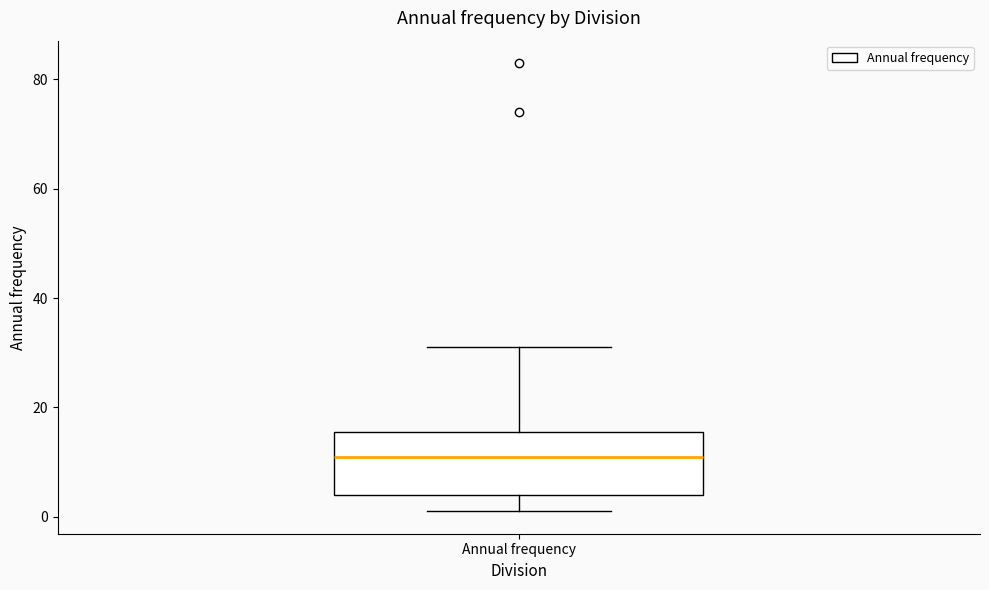

Transcribe this box plot: give where the median line is, the range the box spans, and where the two whiskers end, as read against the y-axis. The values are not printed on the chart, so give them approximately, as read against the axis.

median 12, box 4 to 16, whiskers 2 to 32